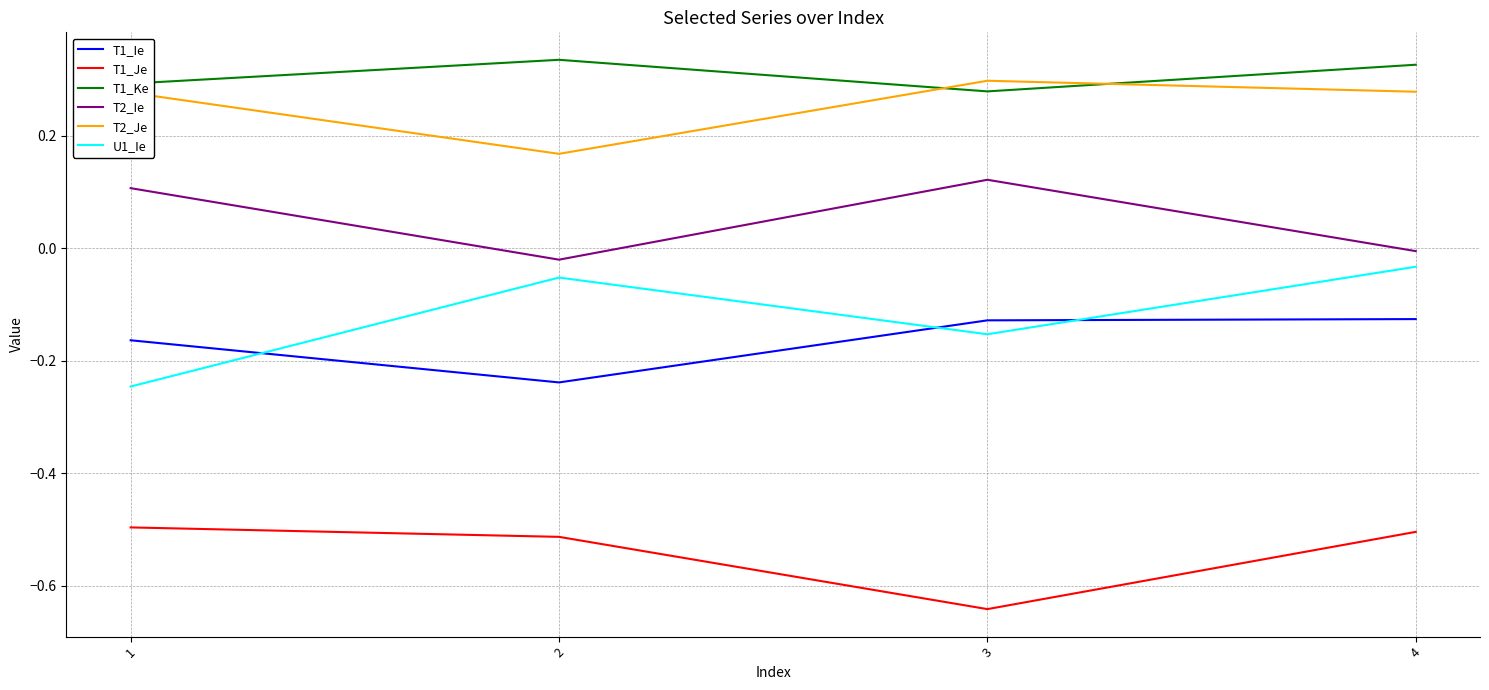

What is the spread (max minus min) of values at 1?

0.8